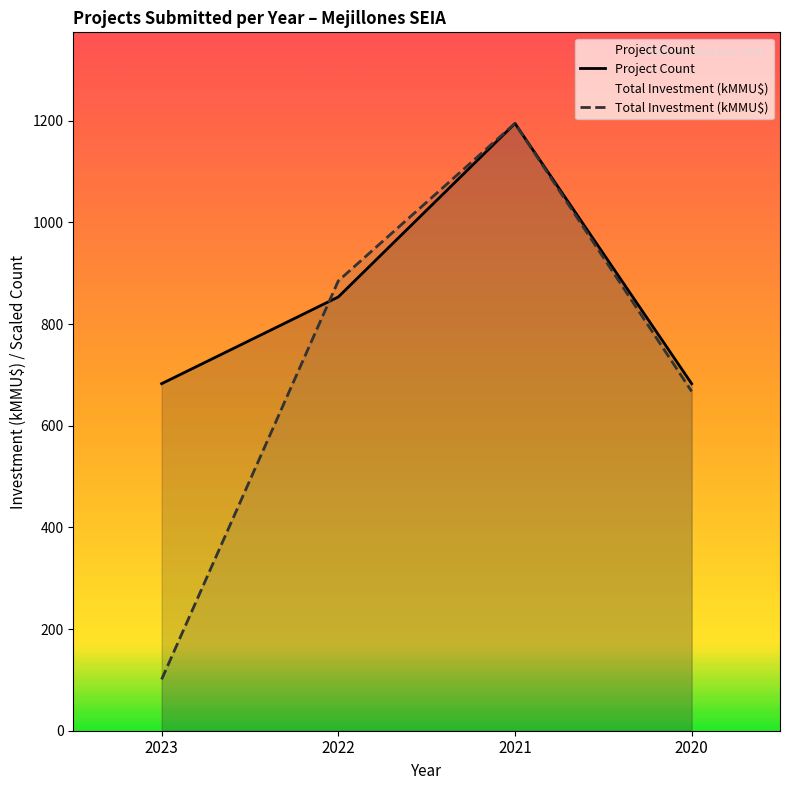

What are all the series names shown in the legend?

Project Count, Total Investment (kMMU$)